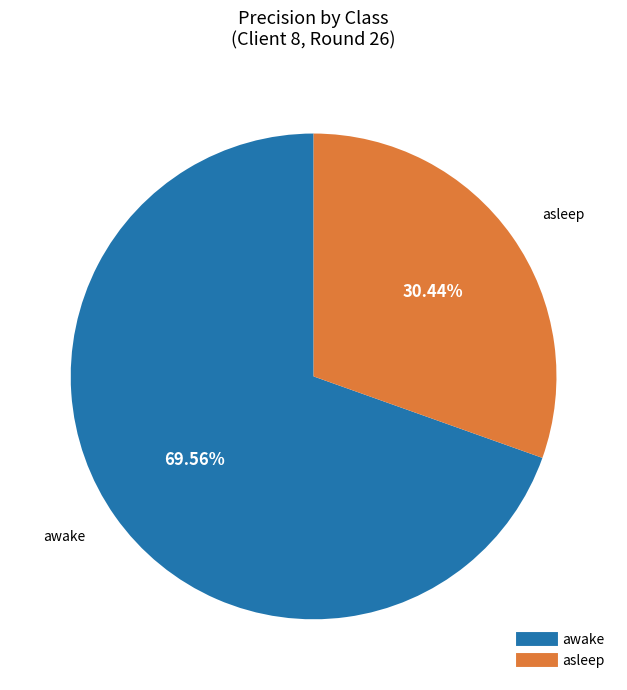

Which category has the biggest portion of the pie?

awake